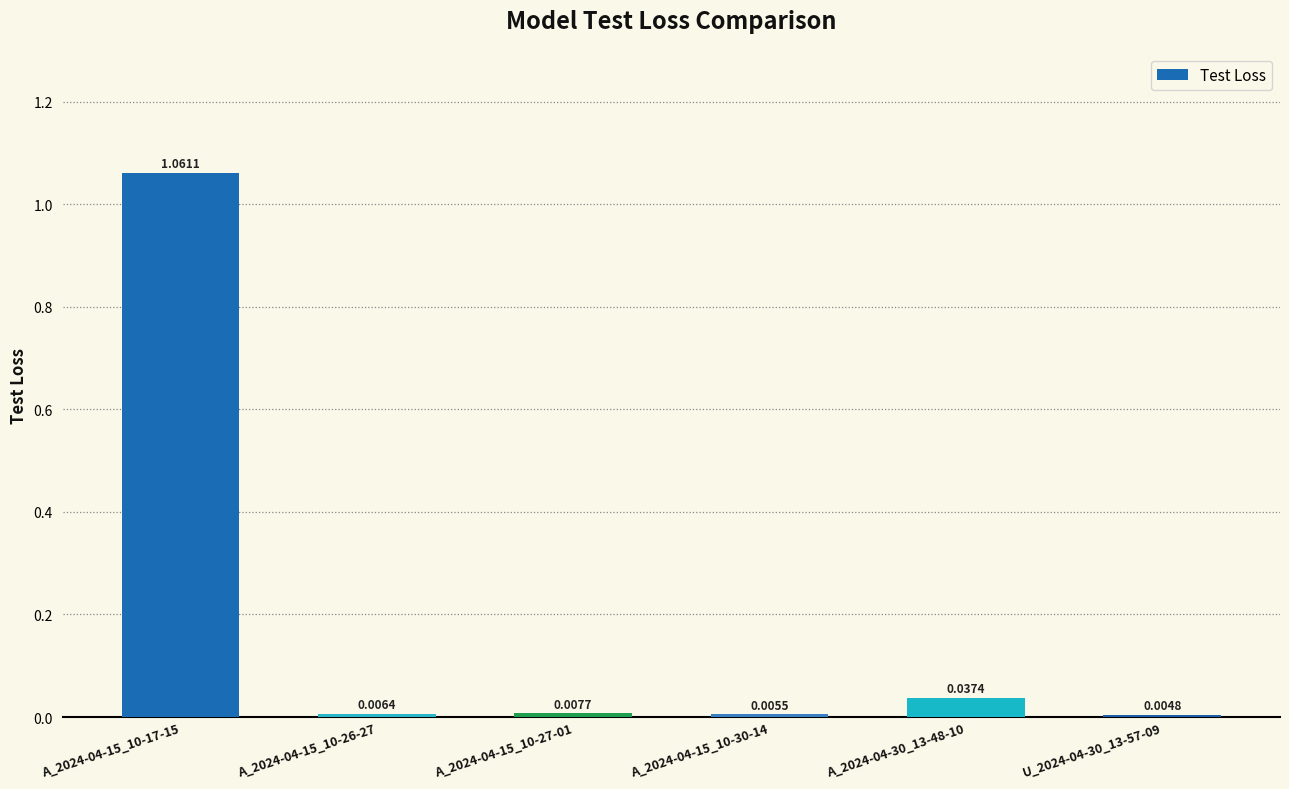

Which category has the lowest value across all series?

U_2024-04-30_13-57-09